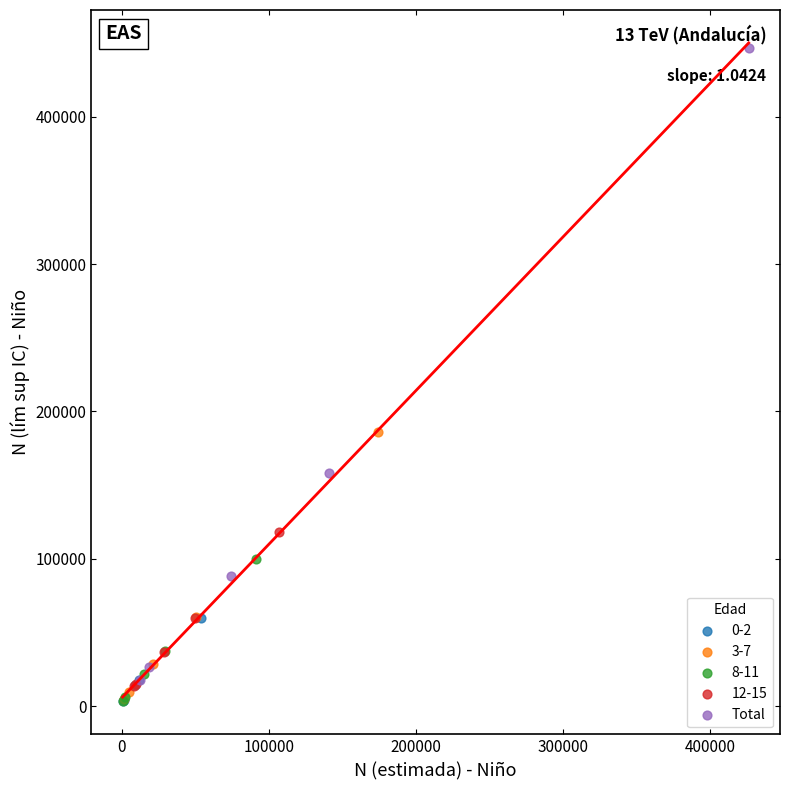

Which series contains the highest Y value?

Total